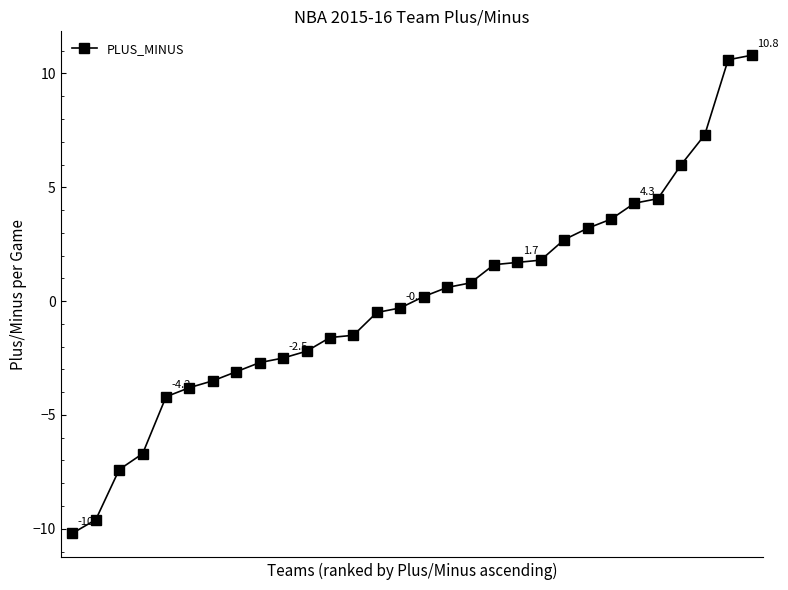

What is the sum of all values?

-0.1